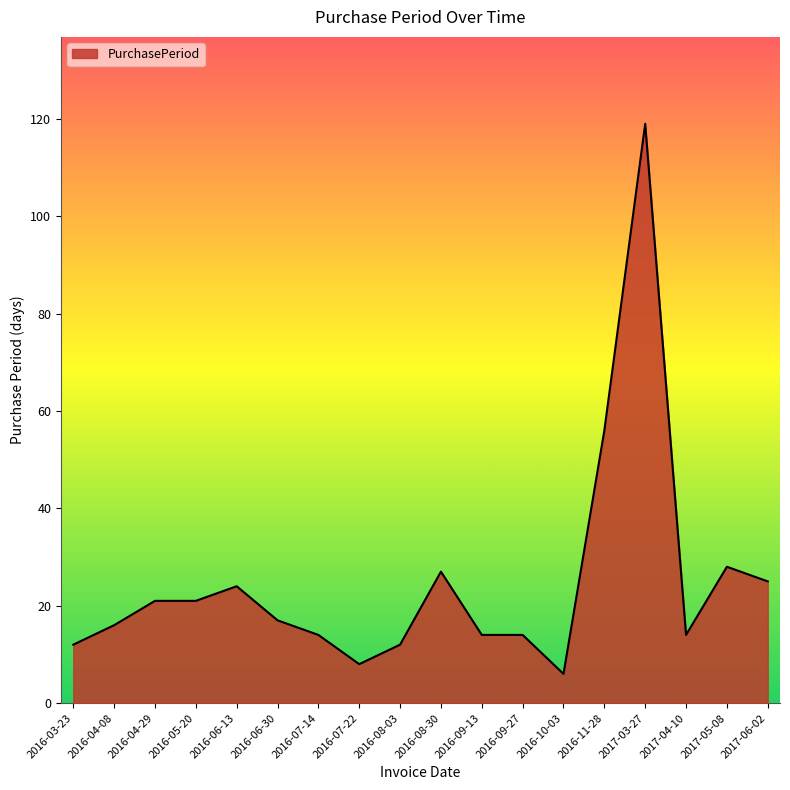

What is the difference between the values at 2016-04-08 and 2017-05-08?

12